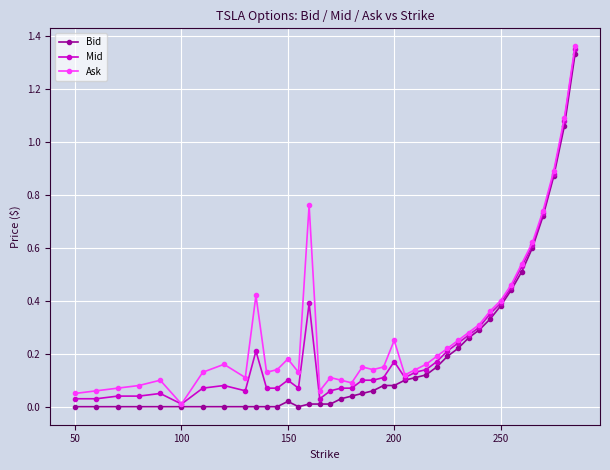

True or false: Mid has more than 2 points higher than both neighbors.

True